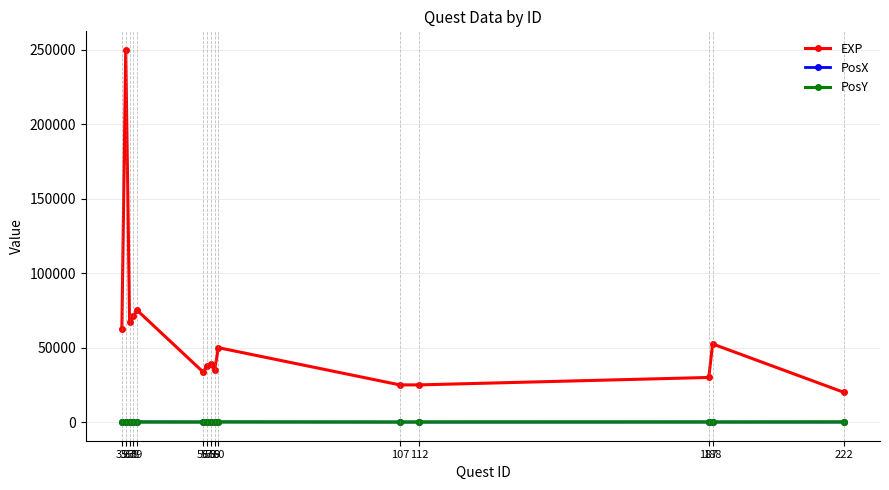

Where is the first local minimum for EXP?

37